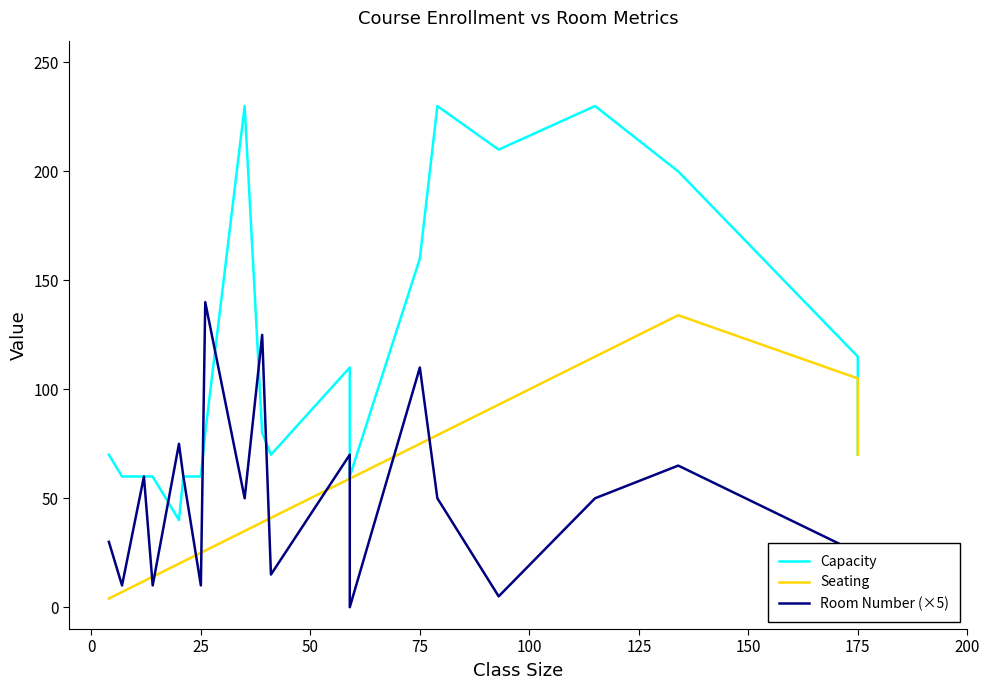

Is the value of Capacity at 19 greater than the value of Room Number (×5) at 0?

Yes